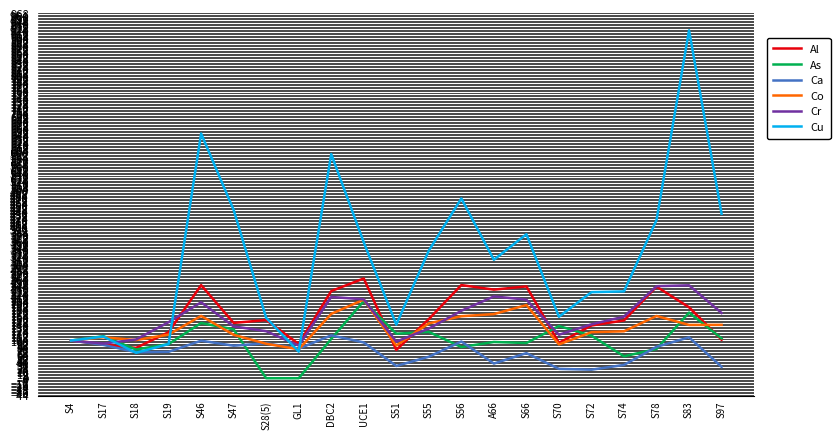

What is the total value across all series at S17?

599.6